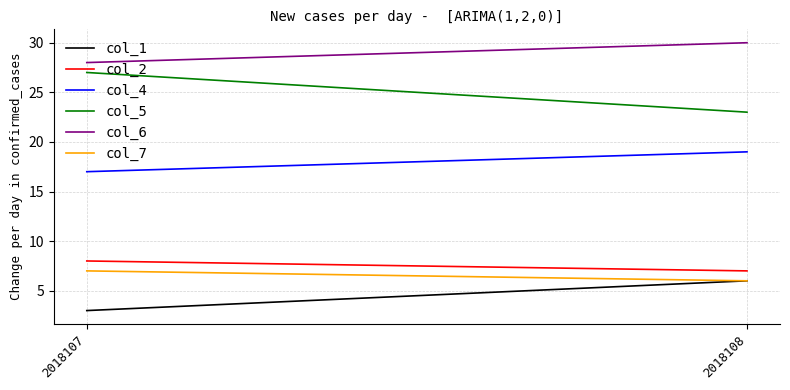

What are all the series names shown in the legend?

col_1, col_2, col_4, col_5, col_6, col_7